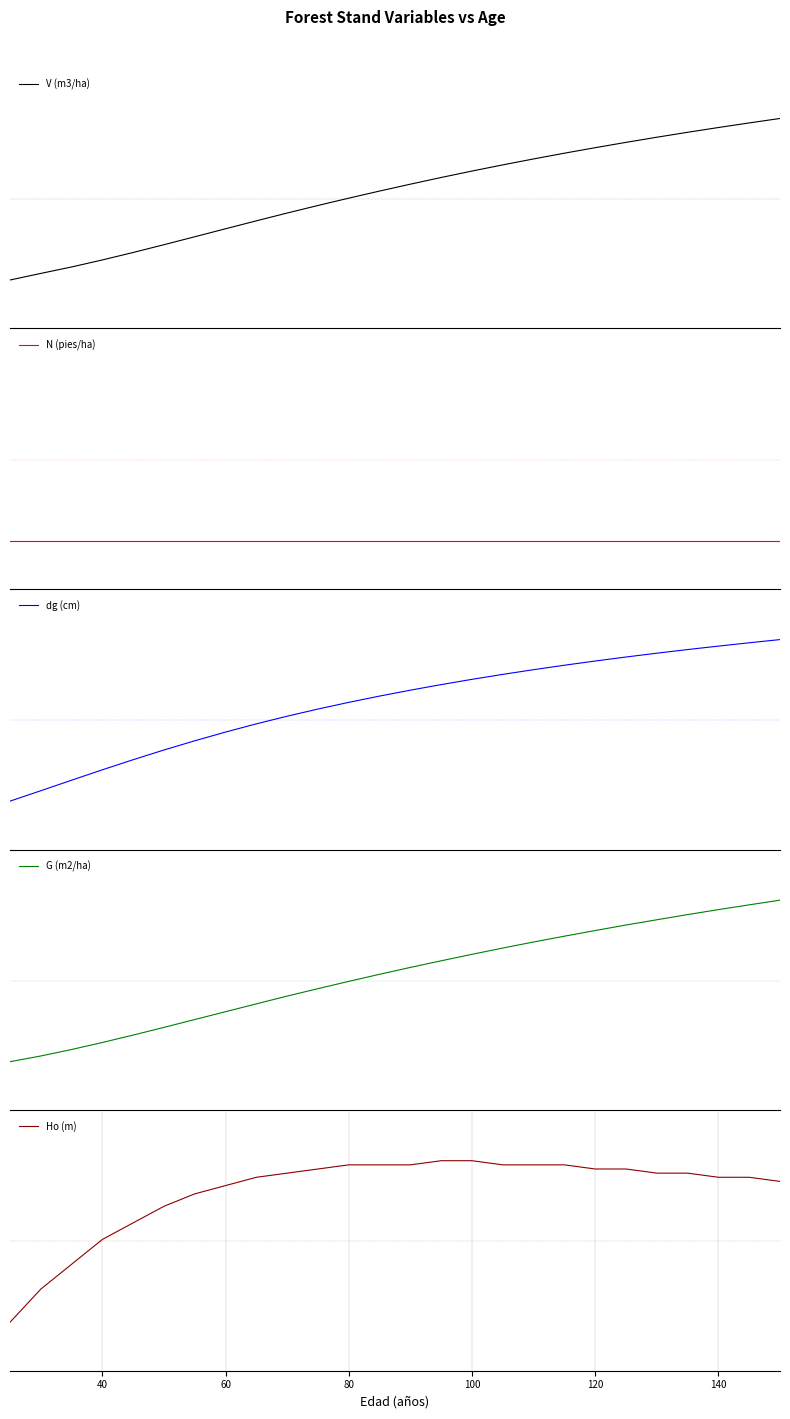

Count the number of categories in the chart.

26